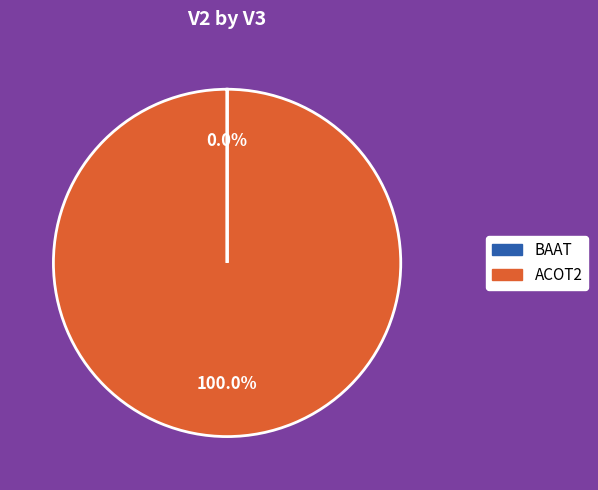

To the nearest percent, what is the difference between the largest and smallest slice percentages?

100%